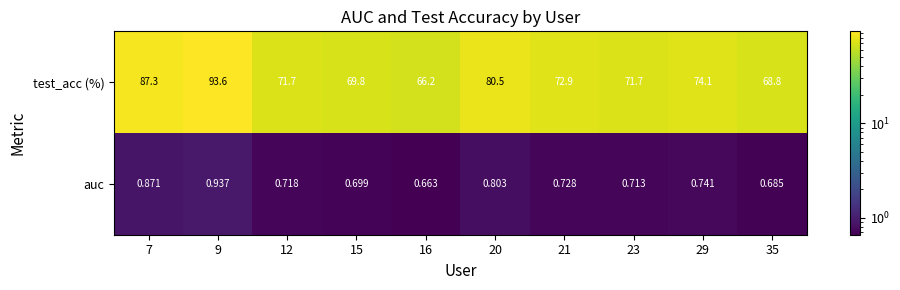

Is the value of test_acc (%) at 20 greater than the value of auc at 7?

Yes